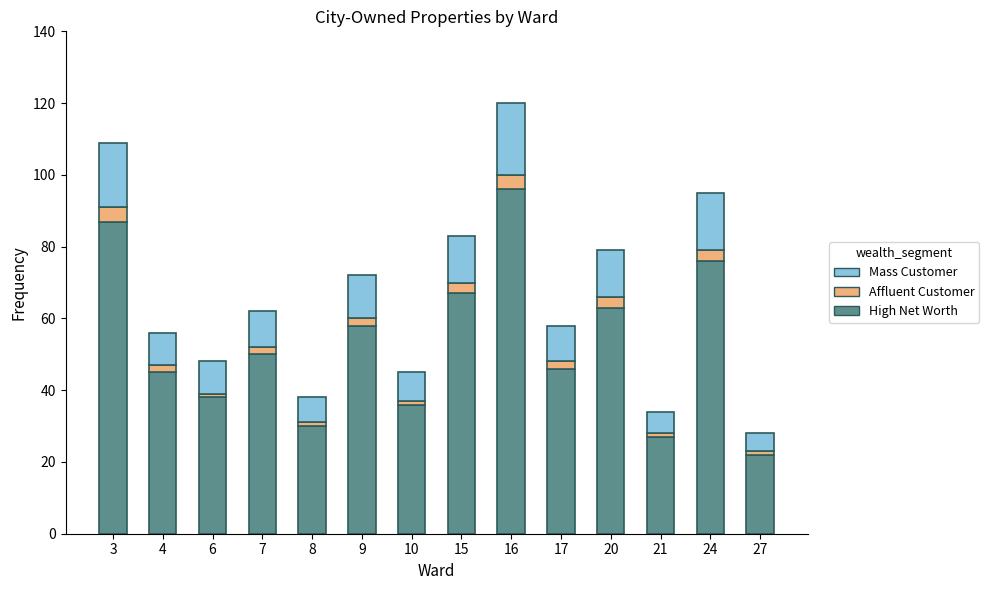

What is the value of the High Net Worth bar at the 4th from the left?

50